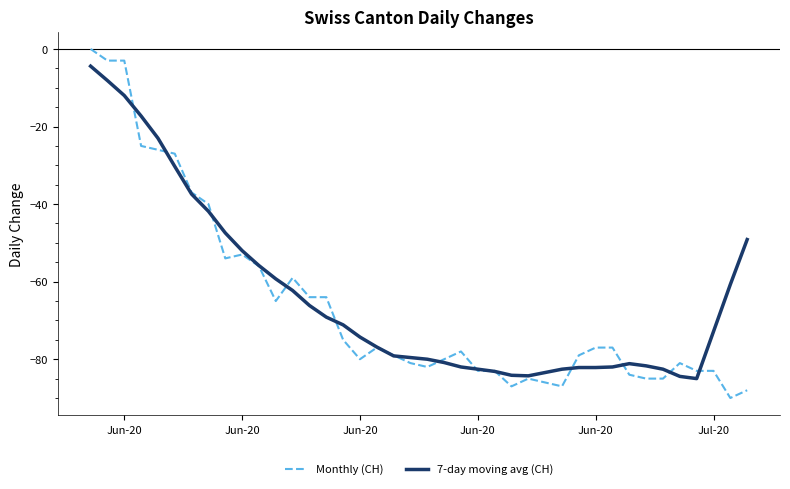

What is the minimum value for 7-day moving avg (CH)?

-85.0